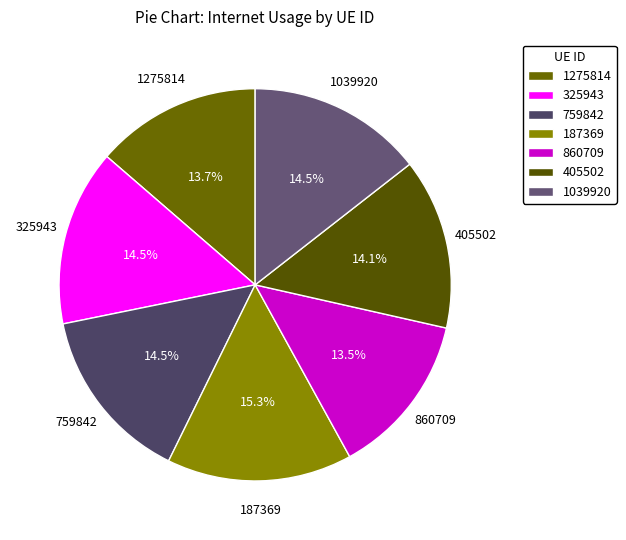

How many slices are in this pie chart?

7